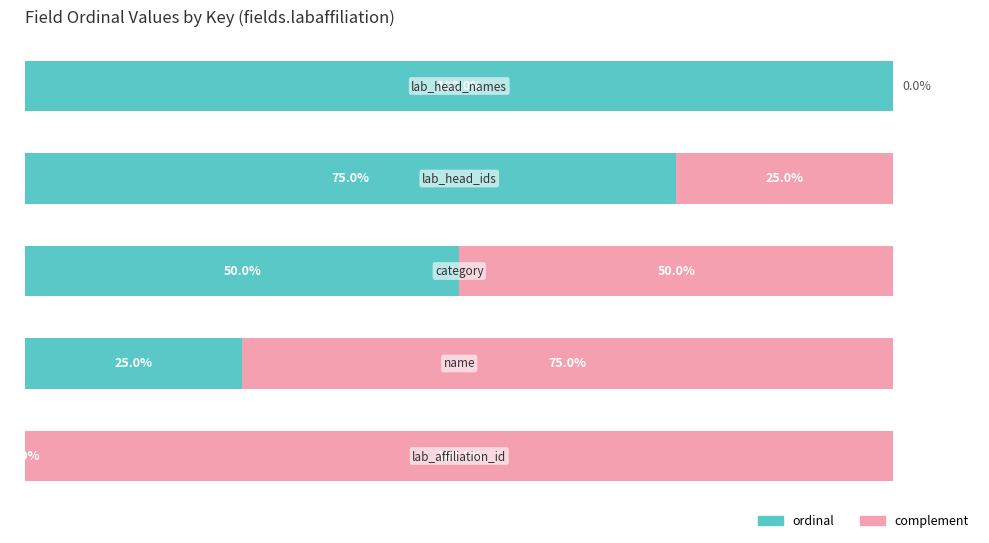

Reading right to left, transcribe all the data shown in this chart.

ordinal: 4=100	3=75	2=50	1=25	0=0
complement: 4=0	3=25	2=50	1=75	0=100